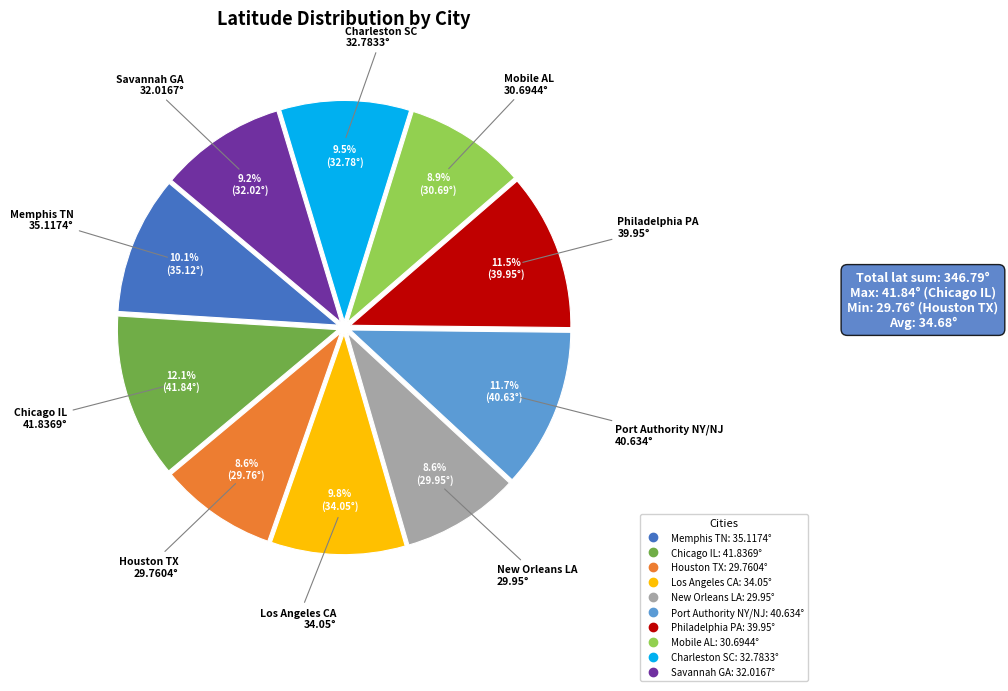

Between Houston TX and Savannah GA, which is larger?

Savannah GA